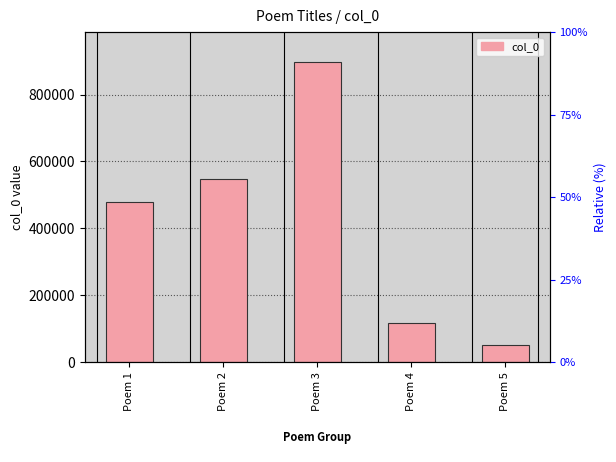

Reading left to right, transcribe all the data shown in this chart.

478490	548755	897738	115362	52026